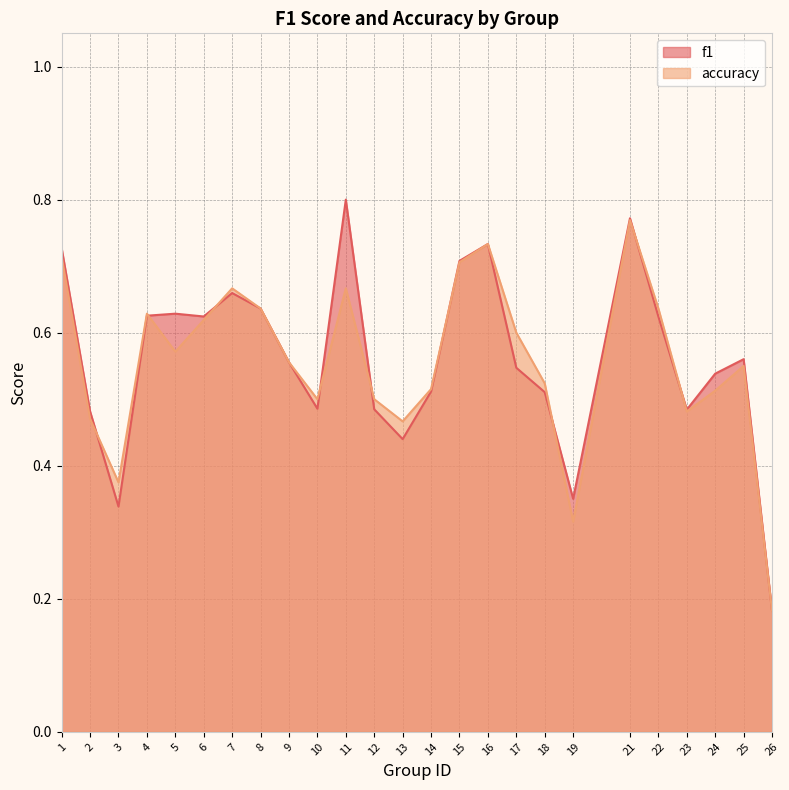

Rank the series by their maximum value, from highest to lowest.

f1, accuracy